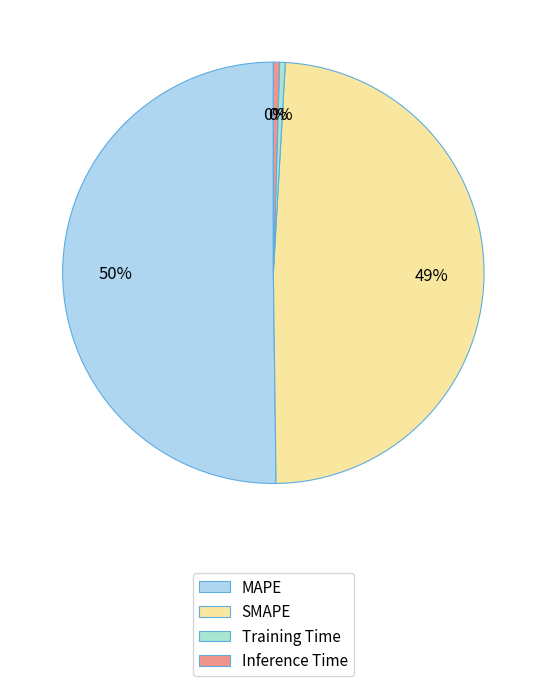

Count the number of slices in the pie.

4